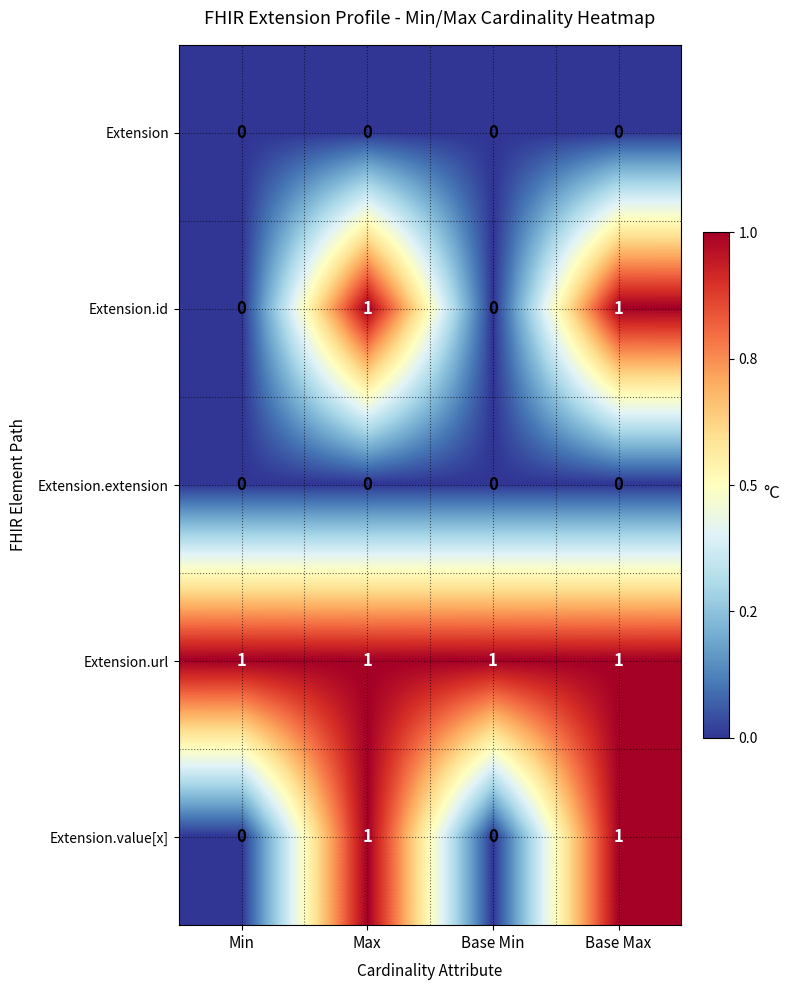

Reading right to left, list all the values displayed in this chart.

Extension: Base Max=0	Base Min=0	Max=0	Min=0
Extension.id: Base Max=1	Base Min=0	Max=1	Min=0
Extension.extension: Base Max=0	Base Min=0	Max=0	Min=0
Extension.url: Base Max=1	Base Min=1	Max=1	Min=1
Extension.value[x]: Base Max=1	Base Min=0	Max=1	Min=0